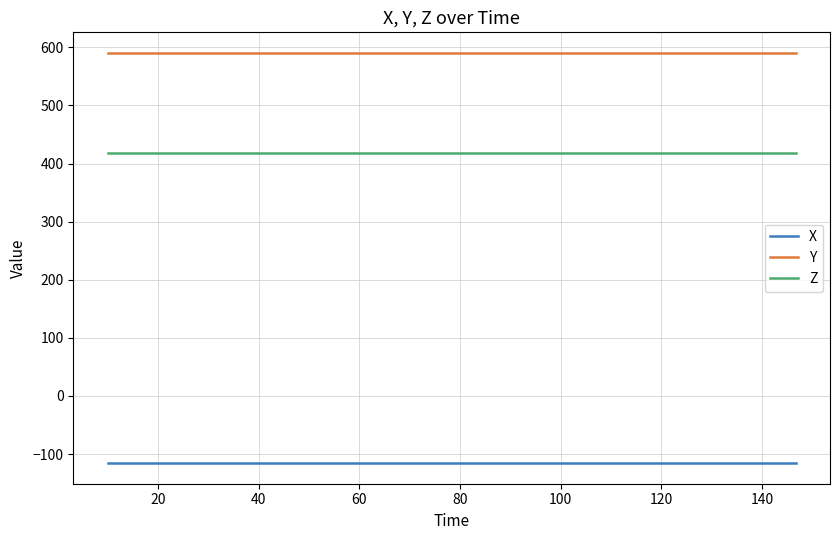

Count the number of data series in this chart.

3